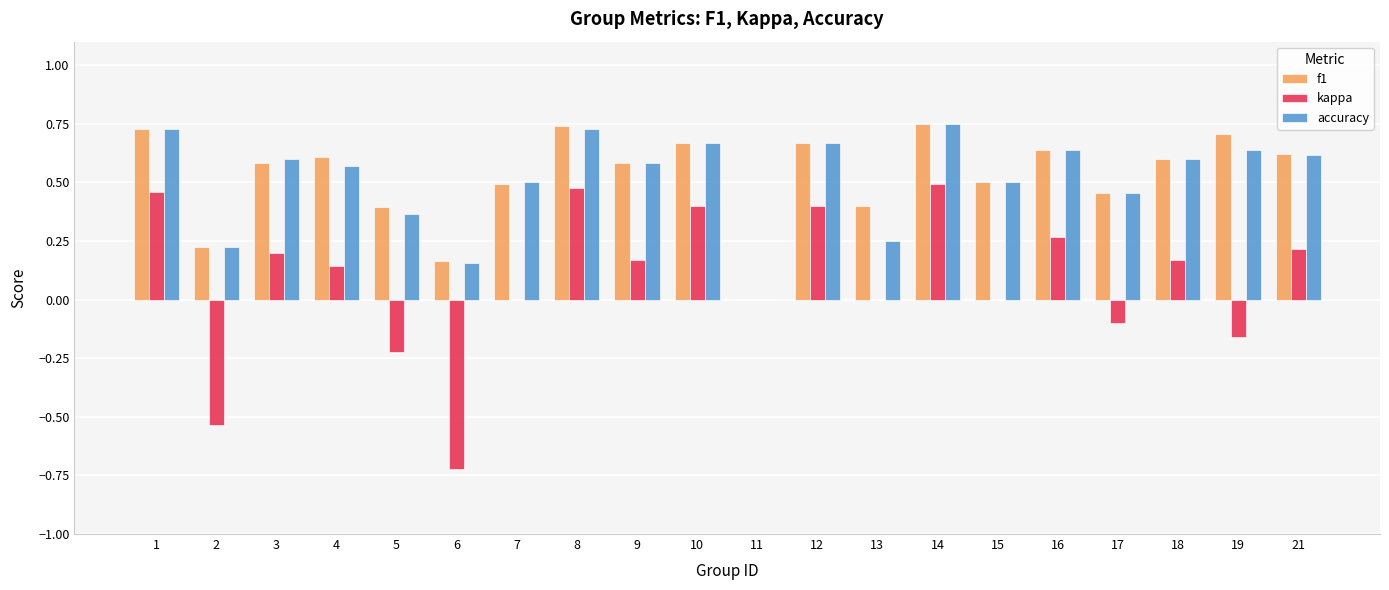

Does the chart contain stacked bars?

No